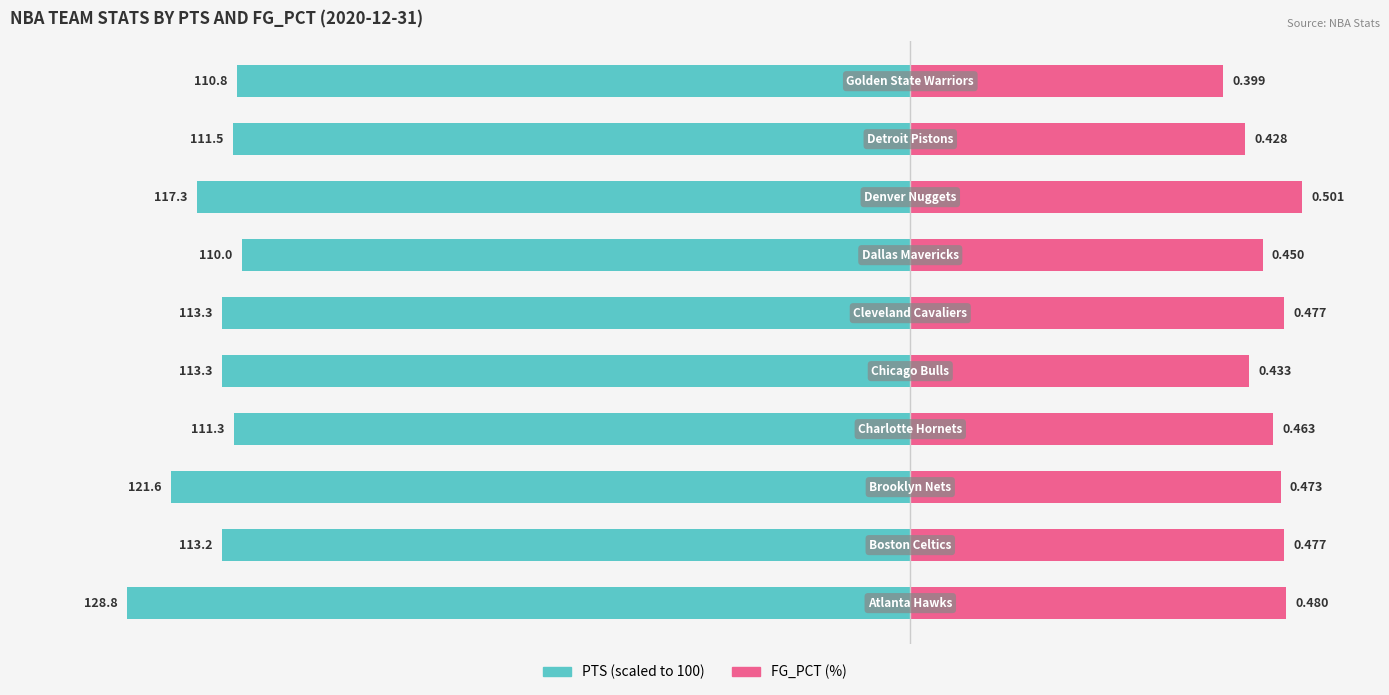

Which series changed the most between 3 and 7?

PTS (scaled)